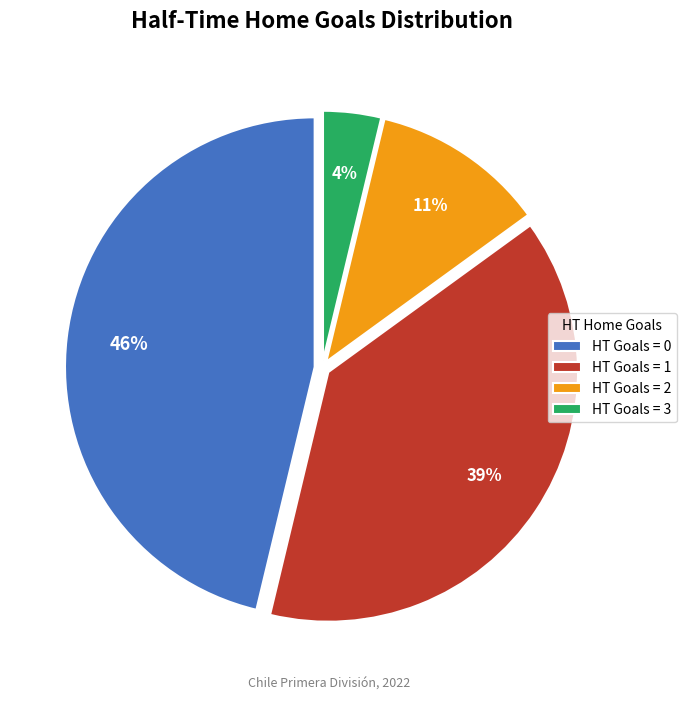

The HT Goals = 0 slice represents 46% of the pie. True or false?

True